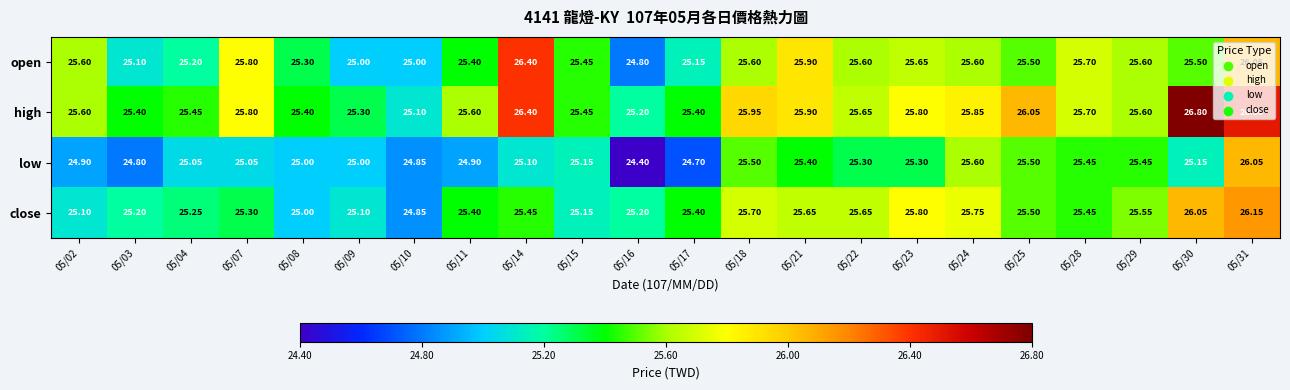

Between 05/09 and 05/18, which series saw the biggest shift?

high